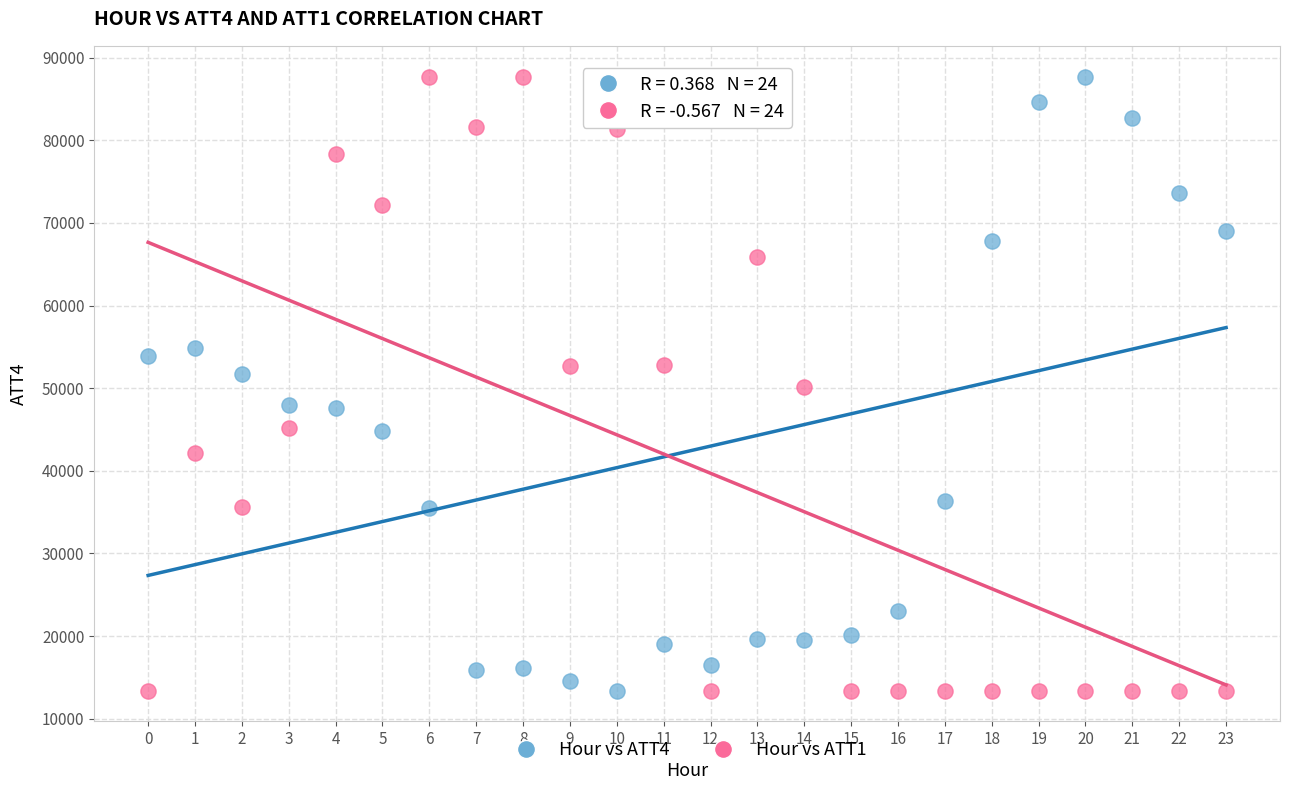

Across all data points, what is the range of Y values (max minus min)?

74300.0